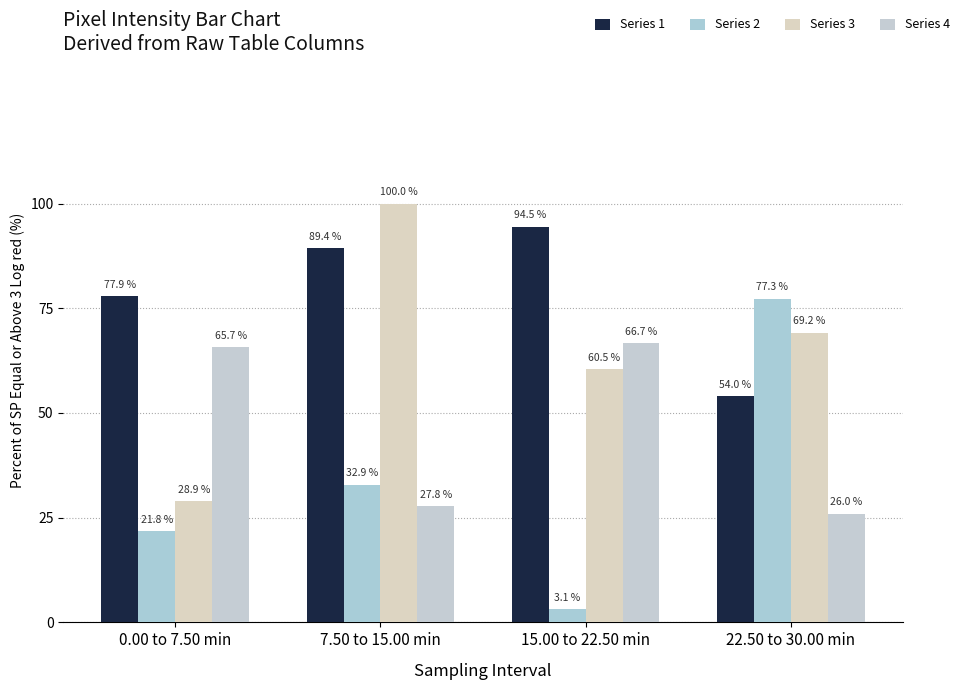

What is the maximum value shown in the chart?

100.0